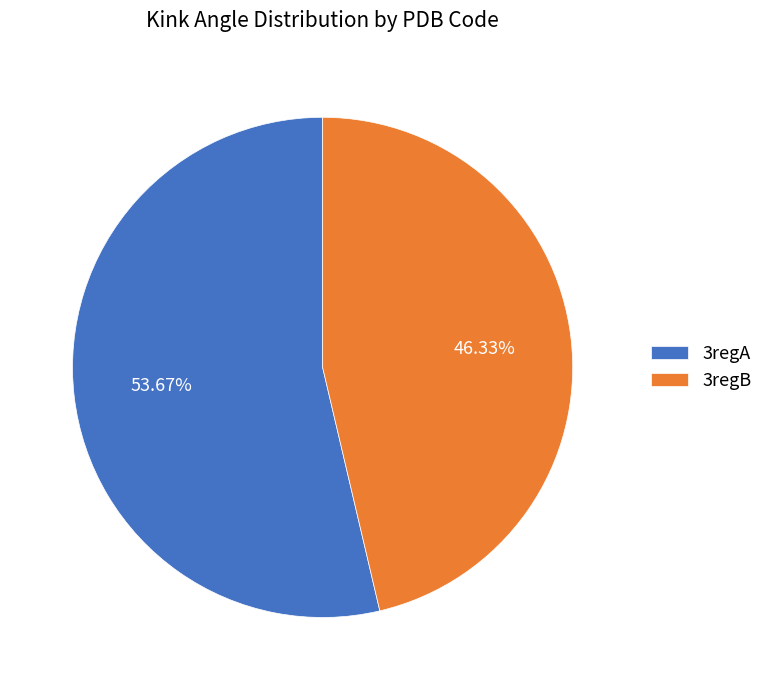

To the nearest percent, what is the average slice percentage?

50%